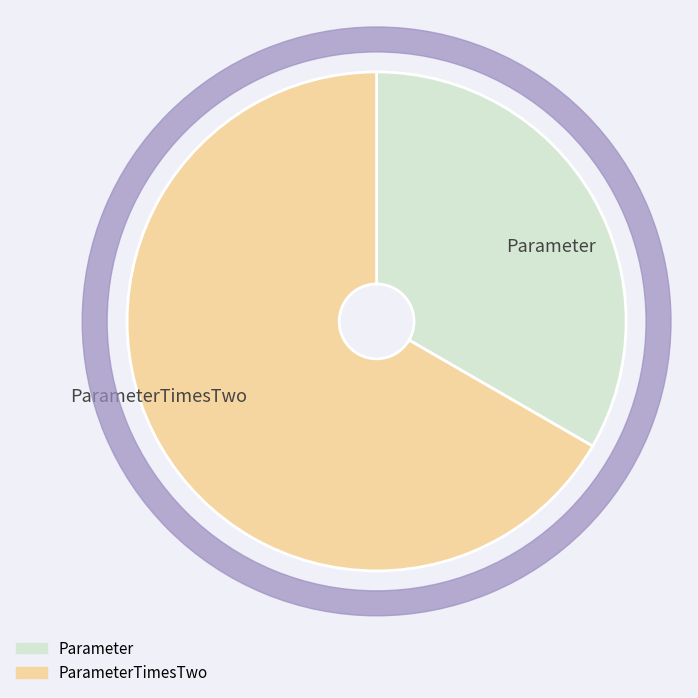

To the nearest percent, what percentage of the pie is ParameterTimesTwo?

67%